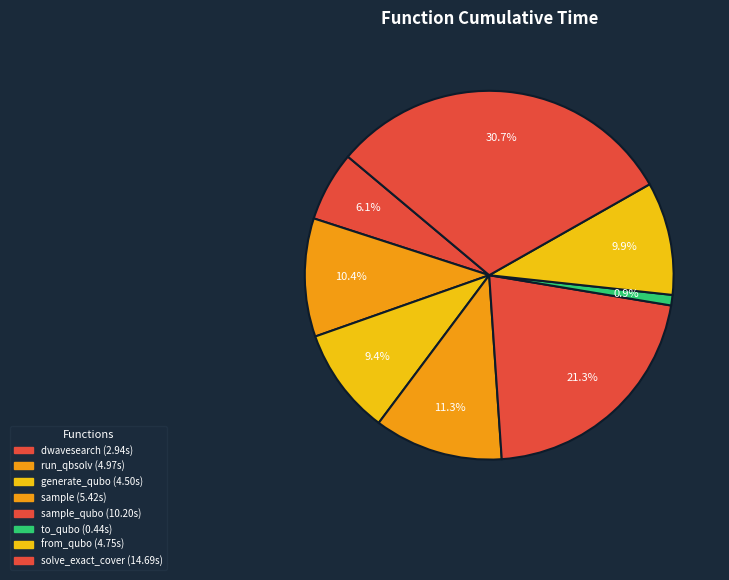

How many slices are in this pie chart?

8